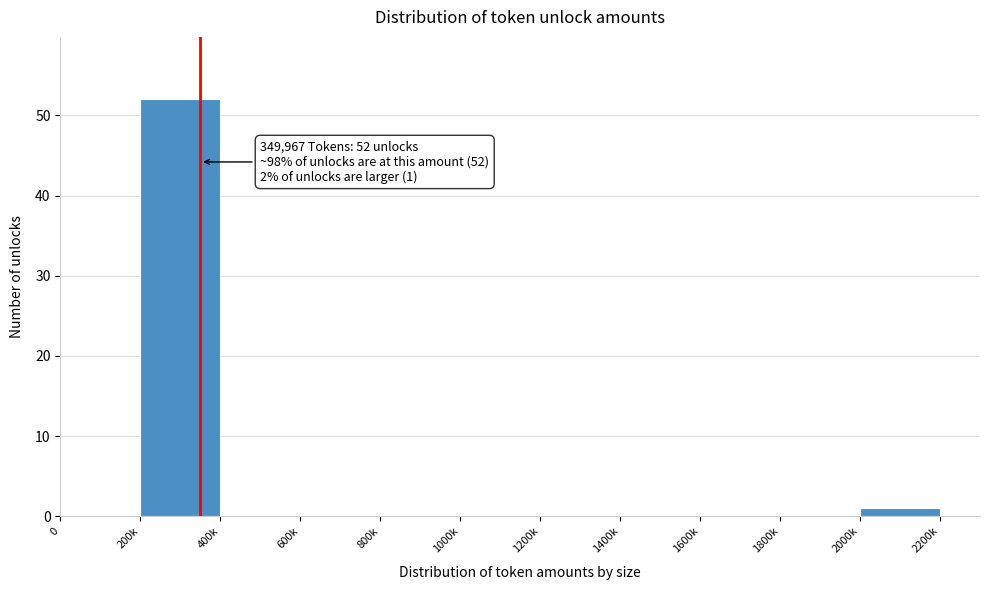

Reading left to right, what are all the values shown in this chart?

0=0	200k=52	400k=0	600k=0	800k=0	1000k=0	1200k=0	1400k=0	1600k=0	1800k=0	2000k=1